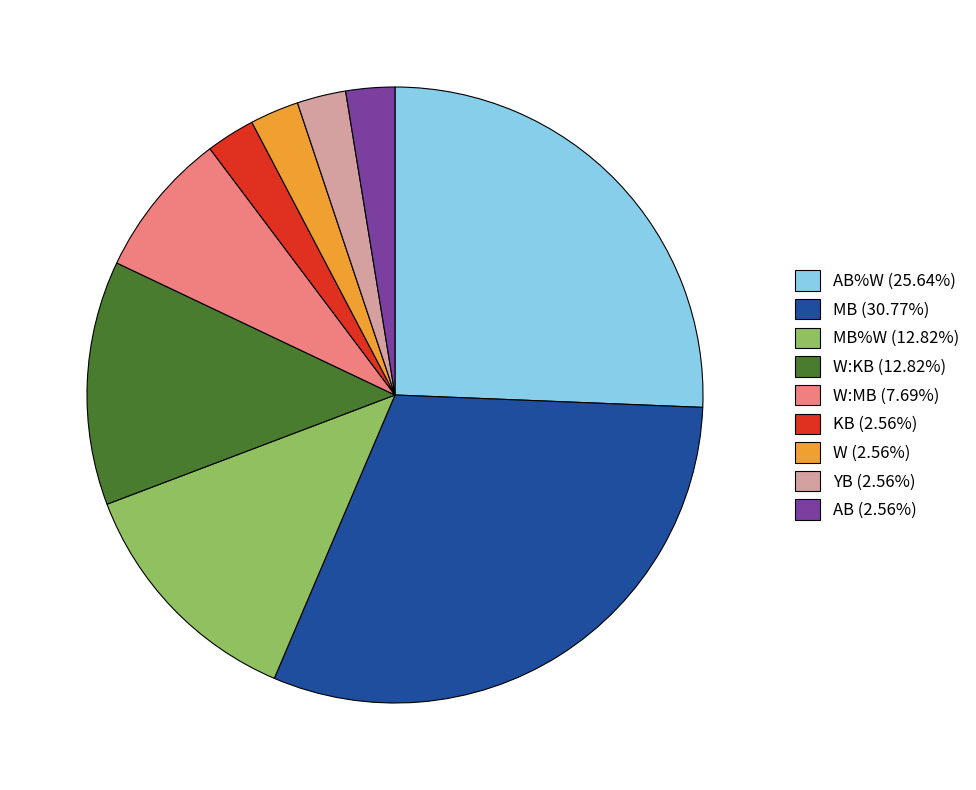

Is the sum of AB (2.56%) and MB%W (12.82%) greater than half?

No